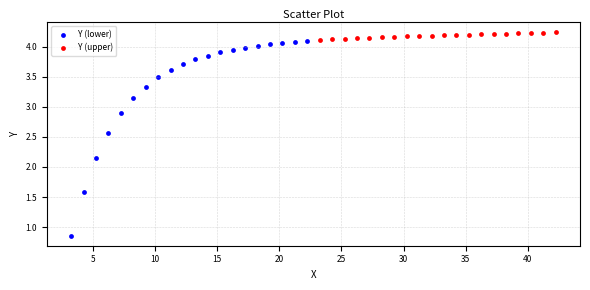

Which series reaches the maximum Y coordinate?

Y (upper)